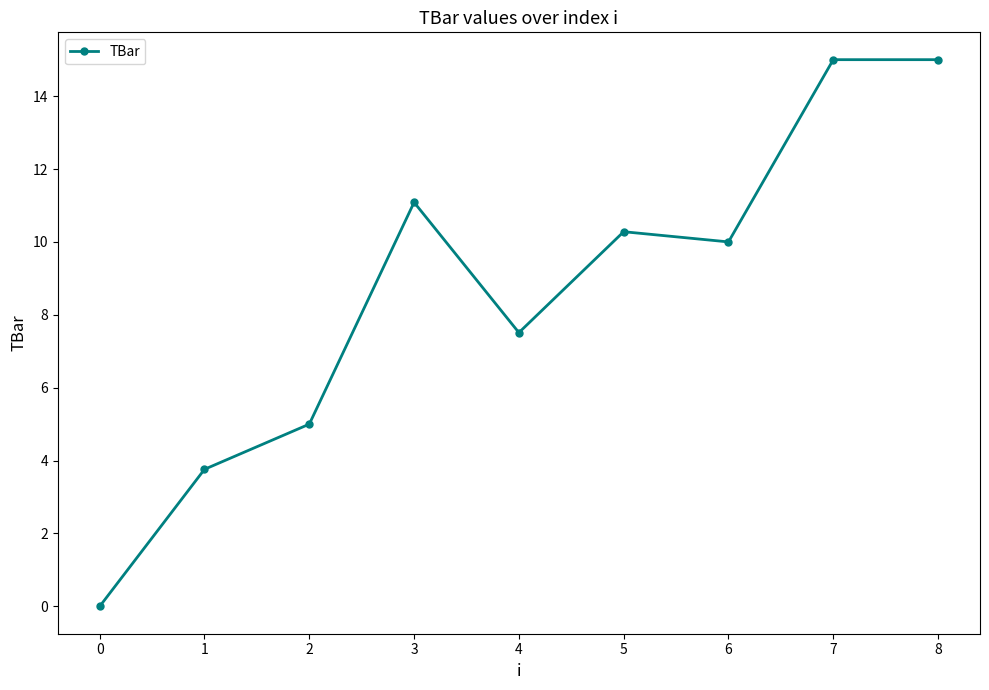

Which category has the lowest value across all series?

0